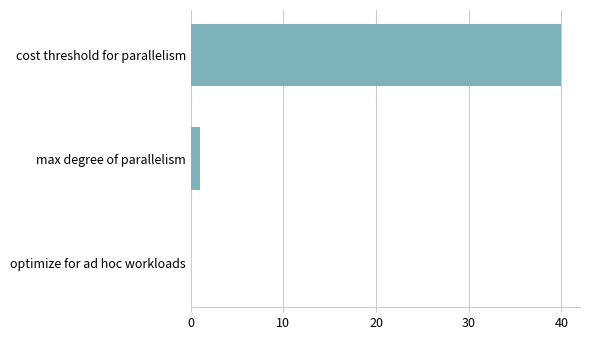

Between optimize for ad hoc workloads and cost threshold for parallelism, which is larger?

cost threshold for parallelism